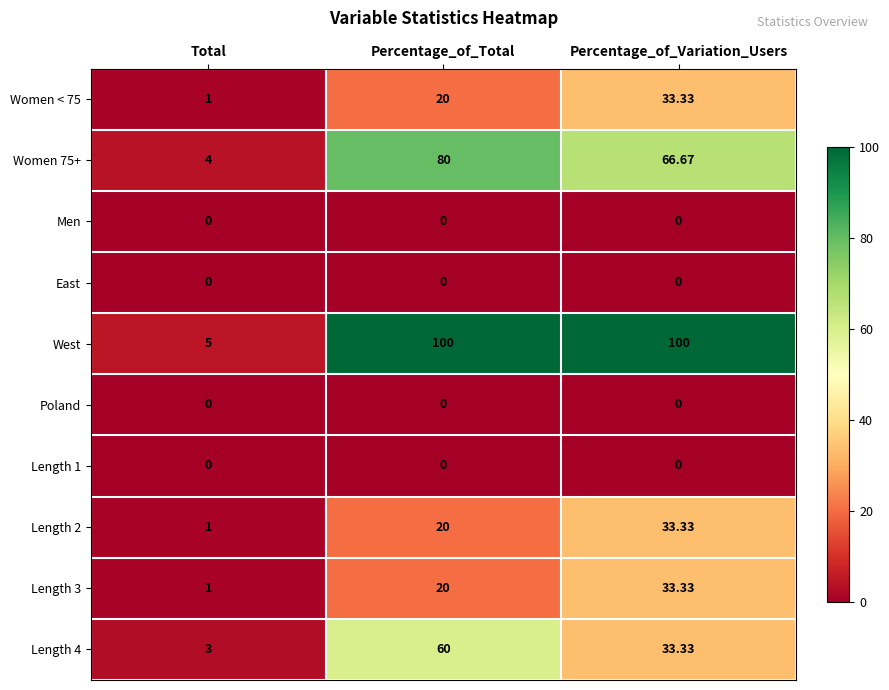

What is the spread (max minus min) of values at Percentage_of_Variation_Users?

100.0